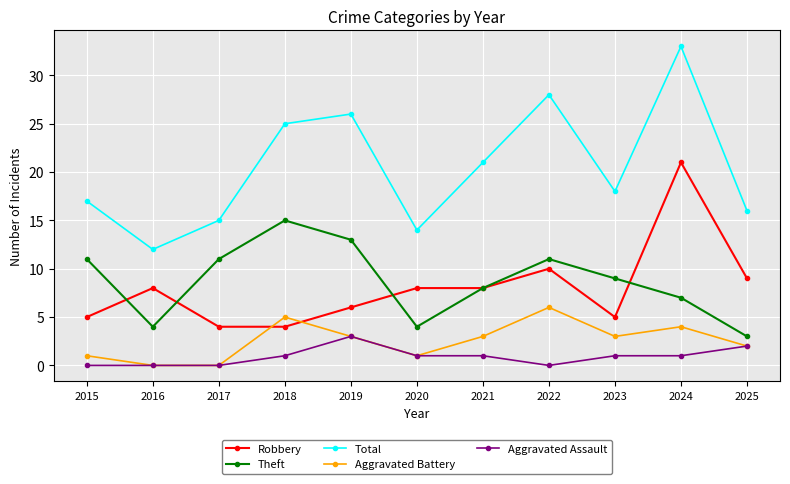

True or false: Robbery and Total intersect in this chart.

False